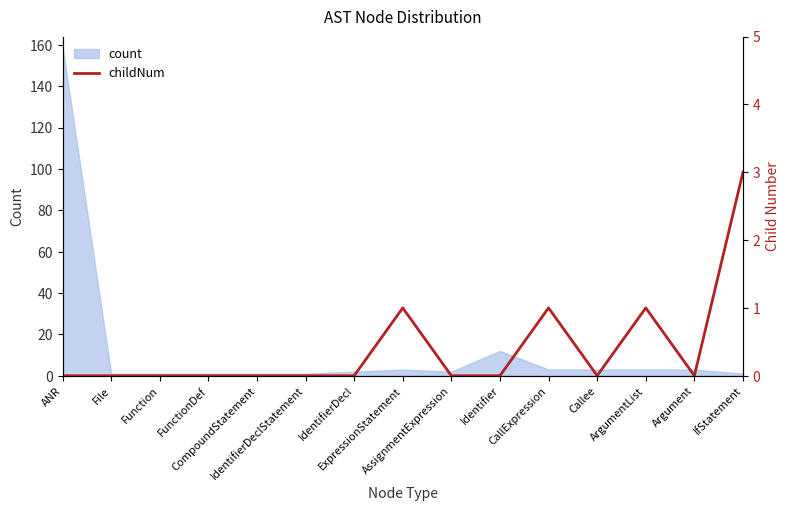

Which category has the highest value across all series?

IfStatement